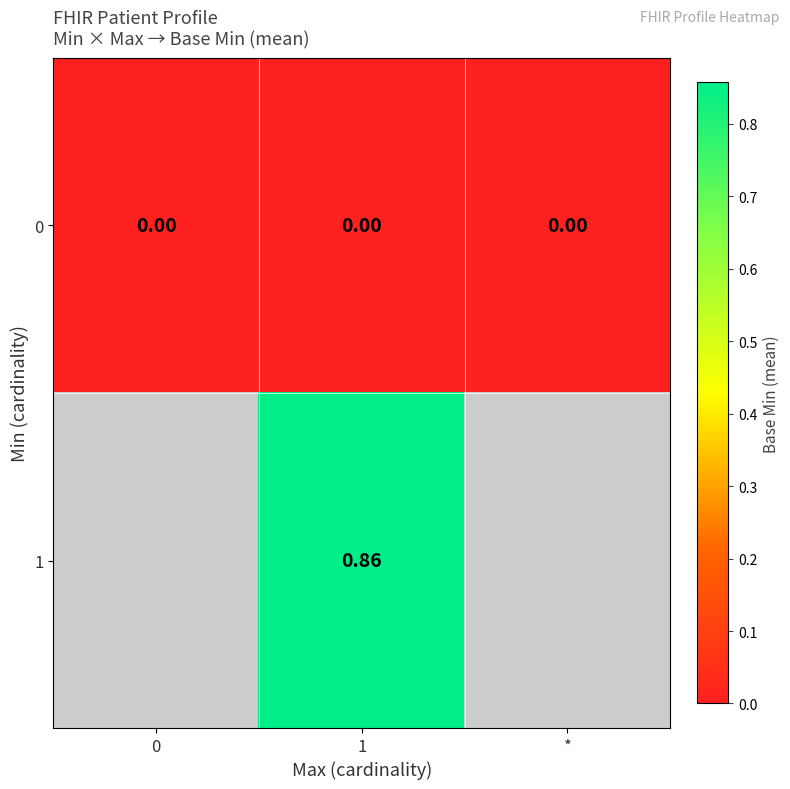

How many categories are shown in the chart?

3